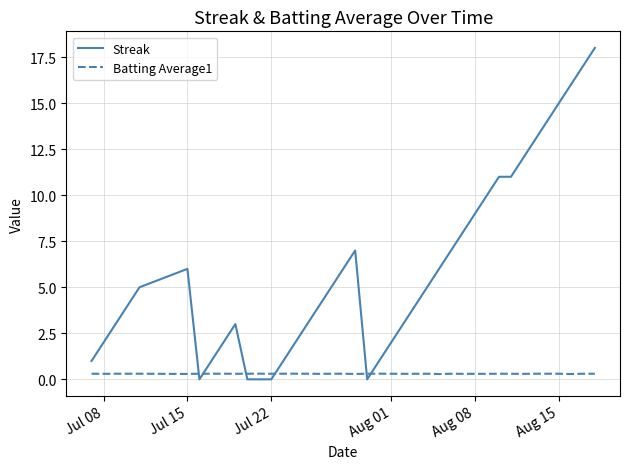

Rank the series by their maximum value, from highest to lowest.

Streak, Batting Average1